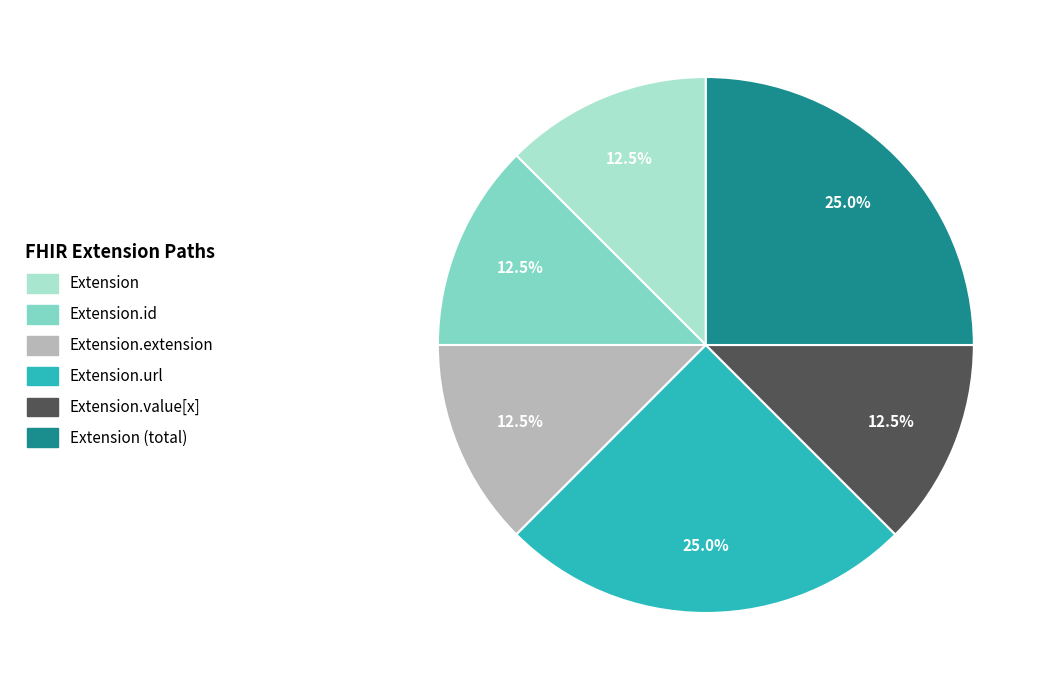

Count the number of slices in the pie.

6